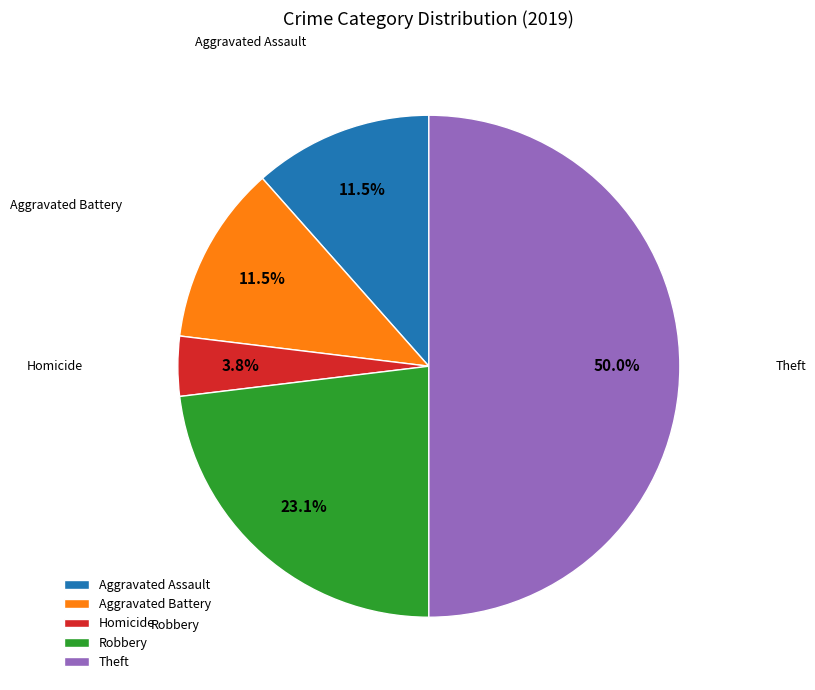

What is the smallest slice in the pie chart?

Homicide